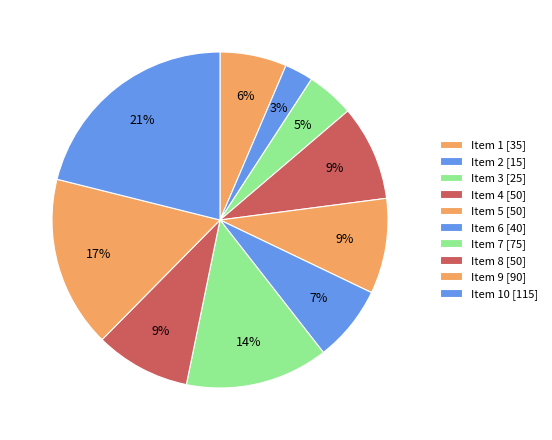

Count the number of slices in the pie.

10